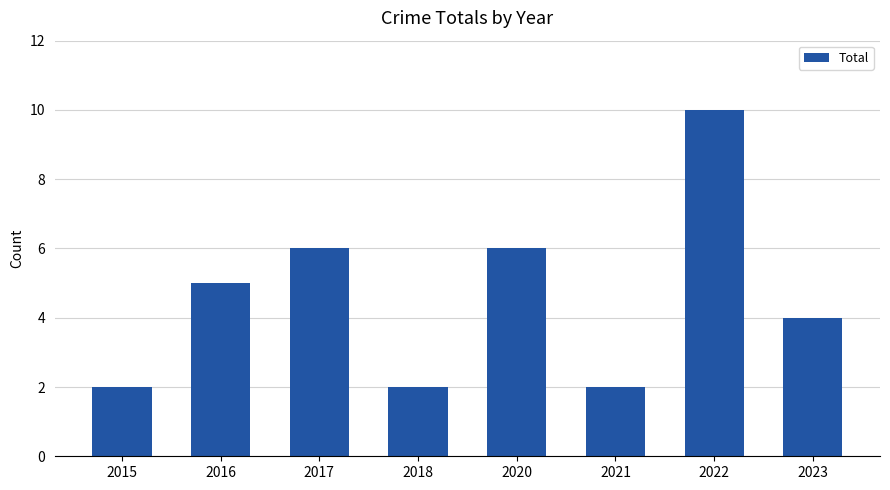

What is the value of the 2nd bar from the left?

5